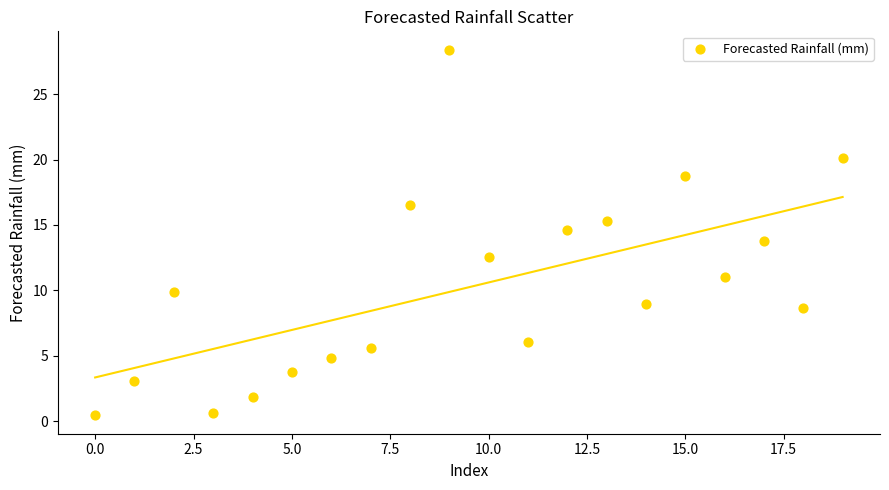

What is the range of Y values (max minus min)?

28.0